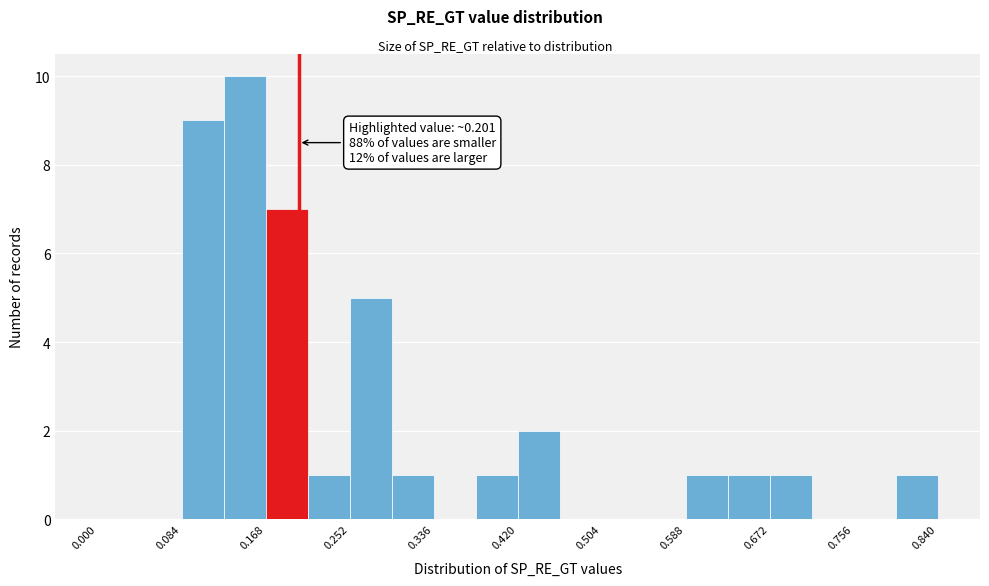

Which range on the x-axis has the tallest bar?

0.126 to 0.168